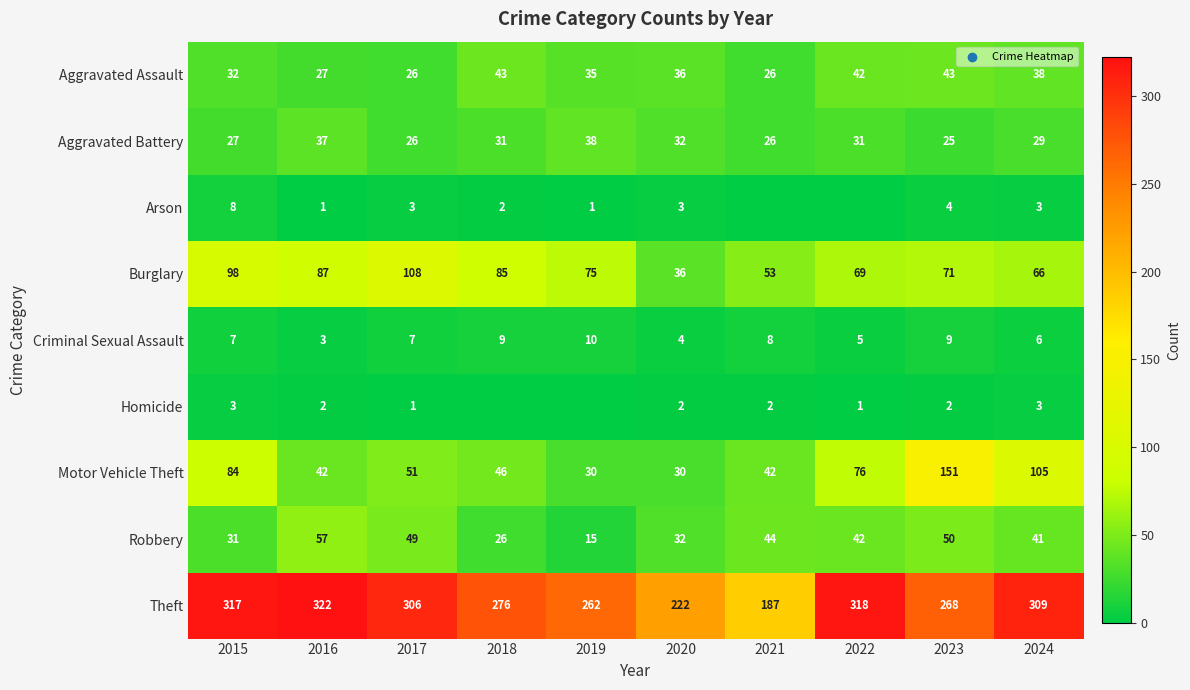

What is the total value across all series at 2017?

577